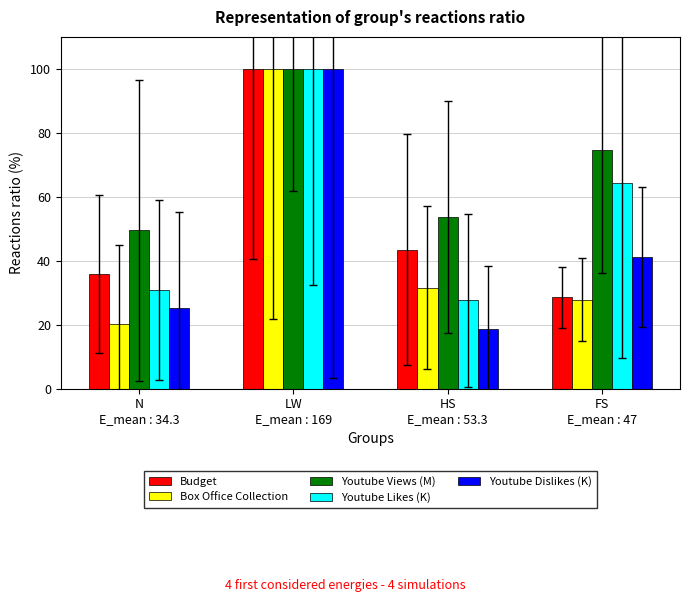

What is the difference between the second highest and second lowest values in the Box Office Collection series?

3.8